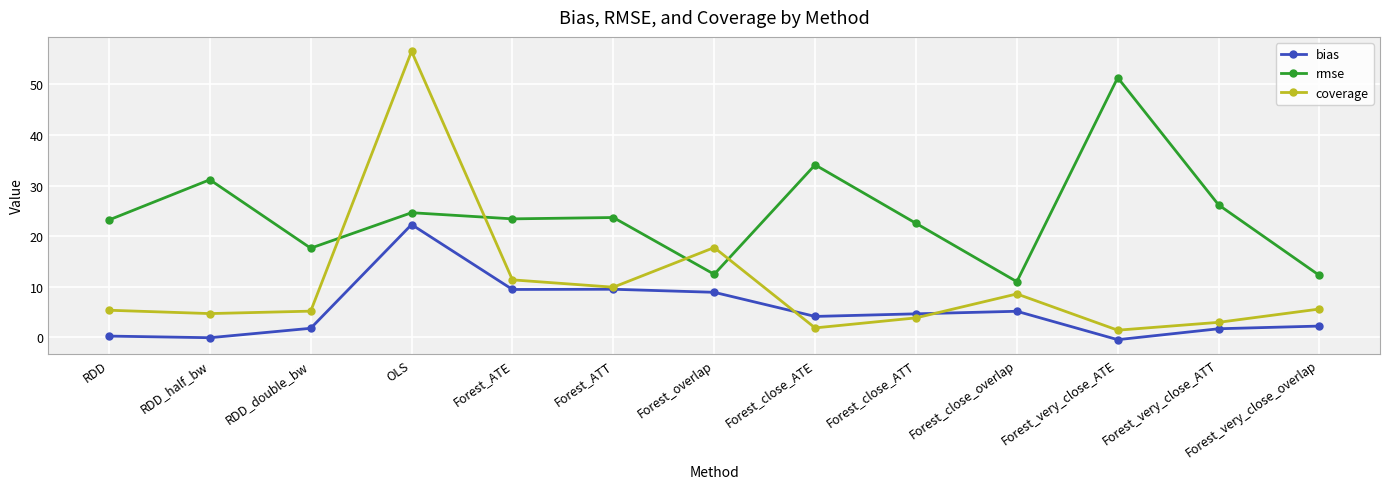

At which label does bias first exceed 4?

OLS